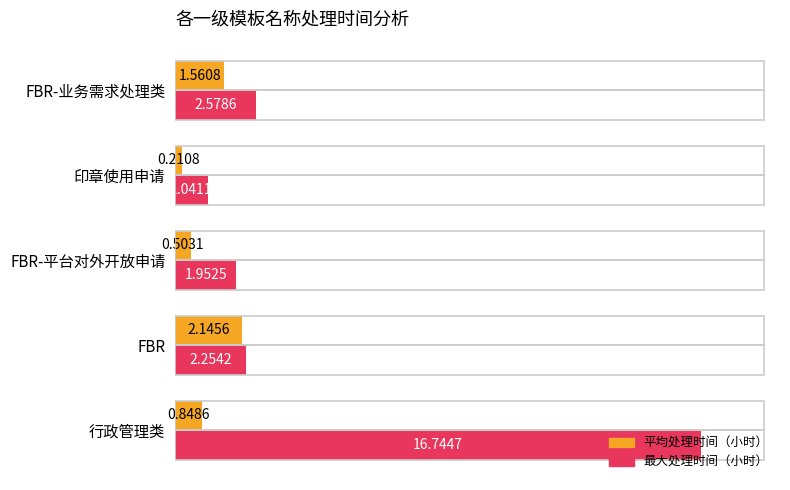

Which series has the largest total across all categories?

最大处理时间（小时）